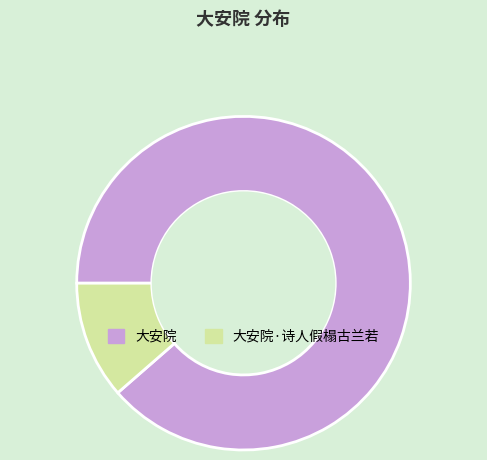

Combined, do 大安院·诗人假榻古兰若 and 大安院 account for over 50%?

Yes